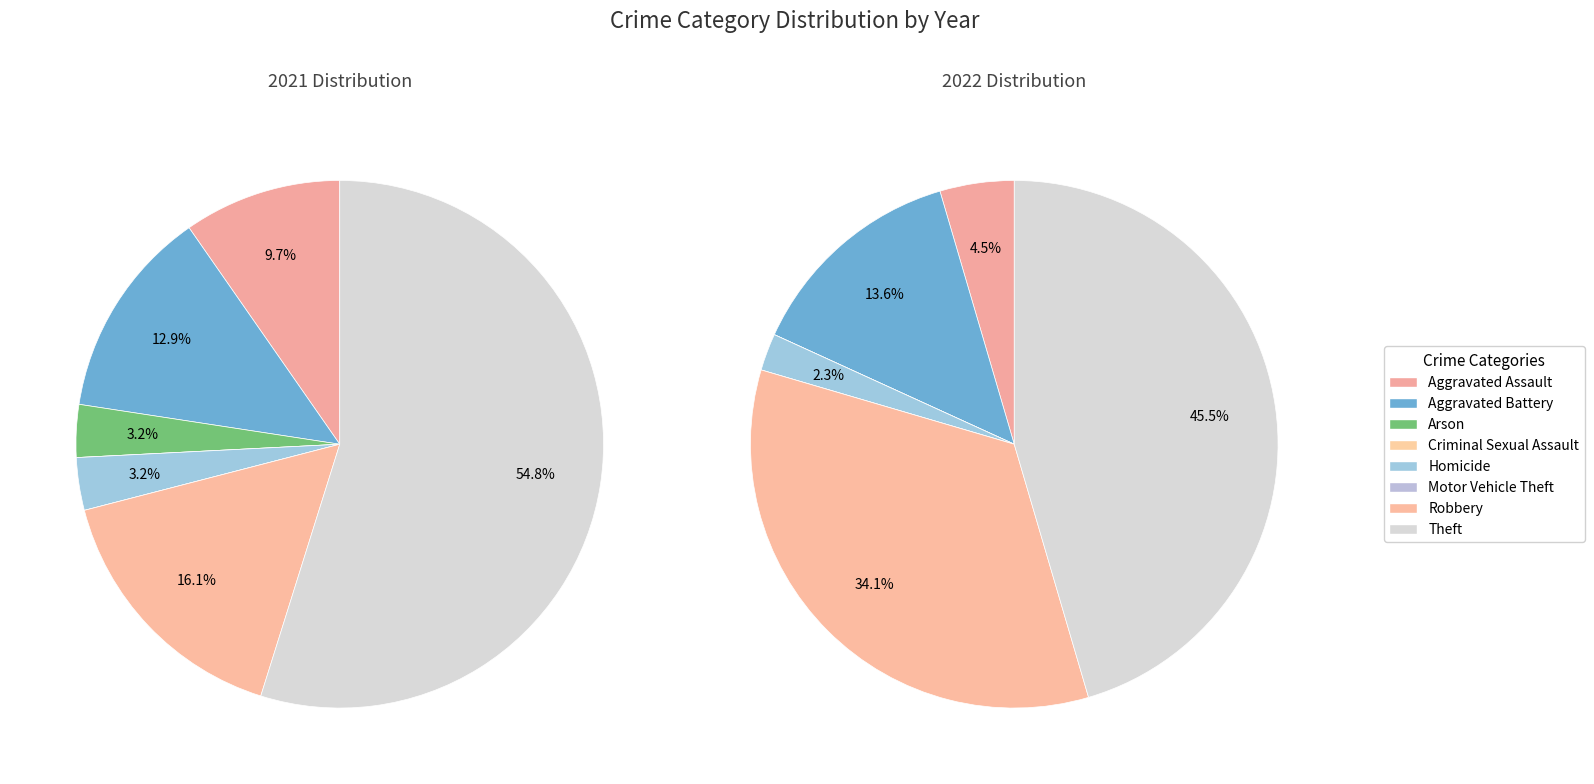

To the nearest percent, what is the combined percentage of values_2022 and 6?

48%